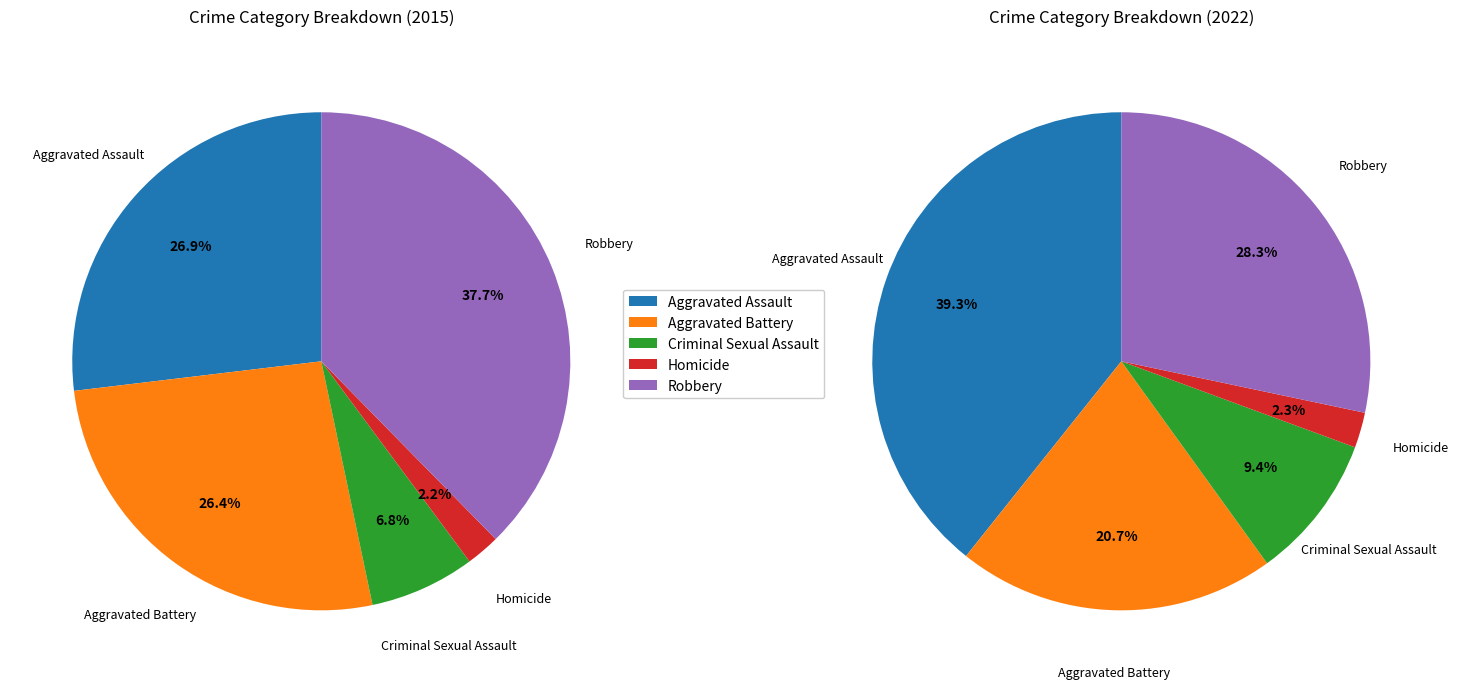

To the nearest percent, what portion does Robbery represent?

38%